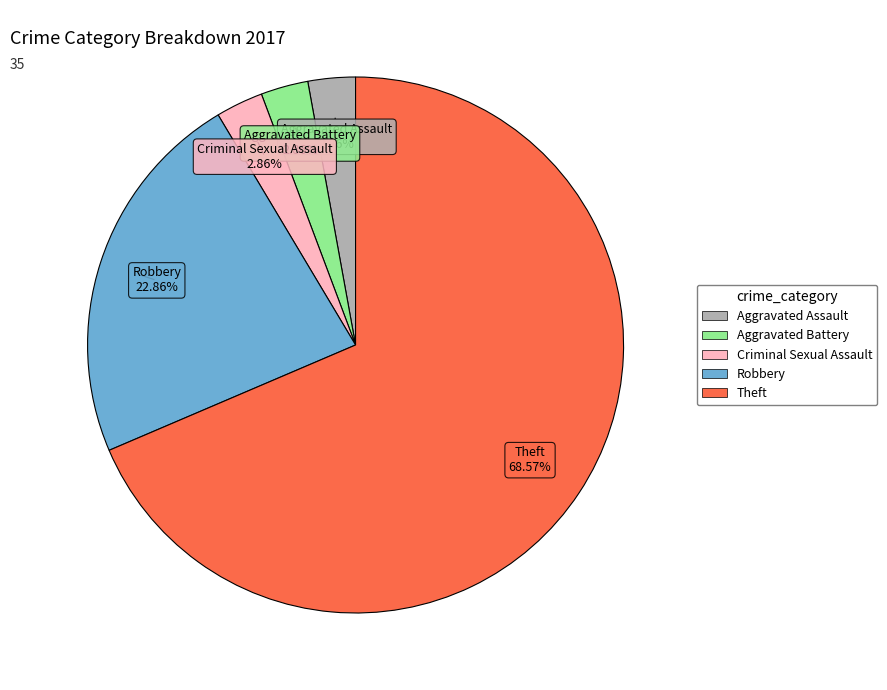

Is there a majority slice in this chart?

Yes